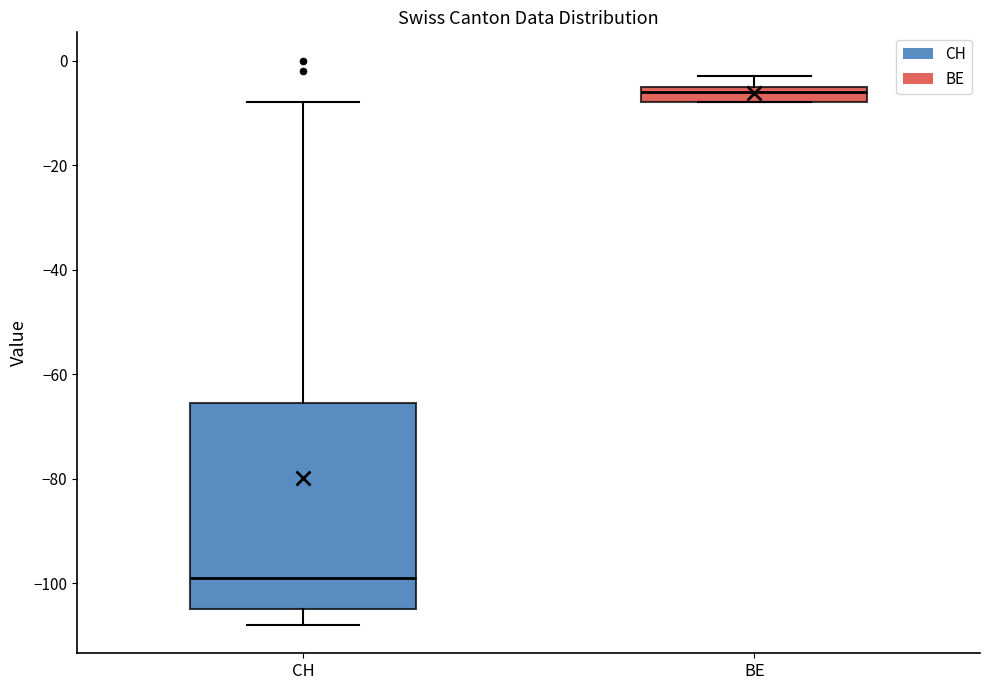

Where is the upper edge of the box for CH on the y-axis? The values are not printed on the chart, so give them approximately, as read against the axis.

-66